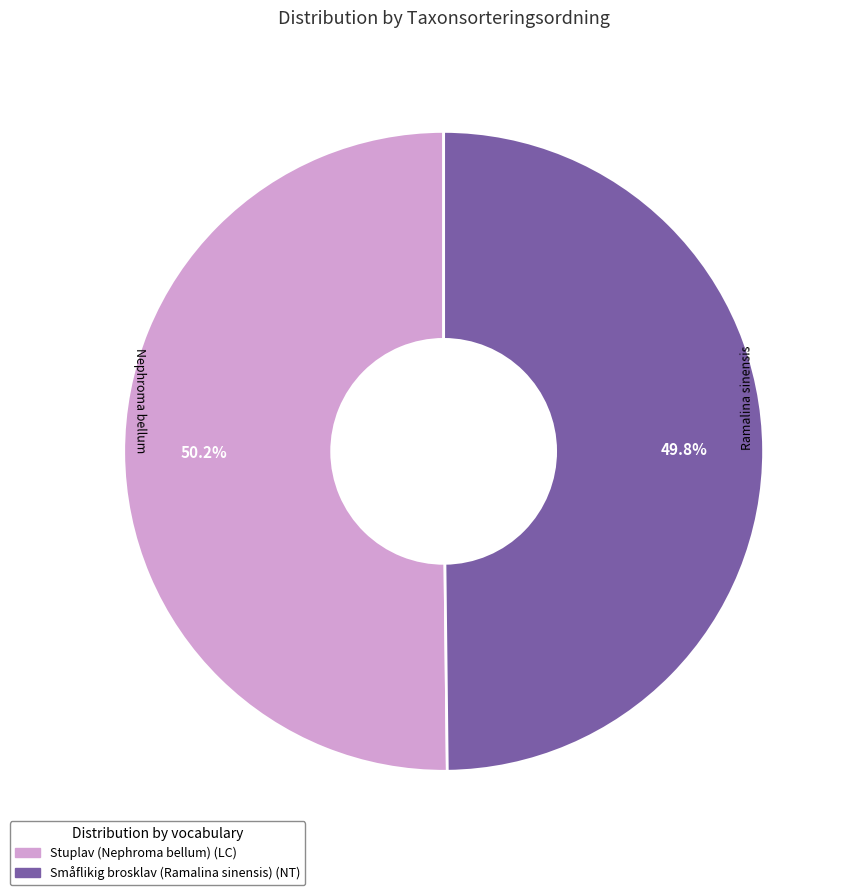

Is there a majority slice in this chart?

Yes